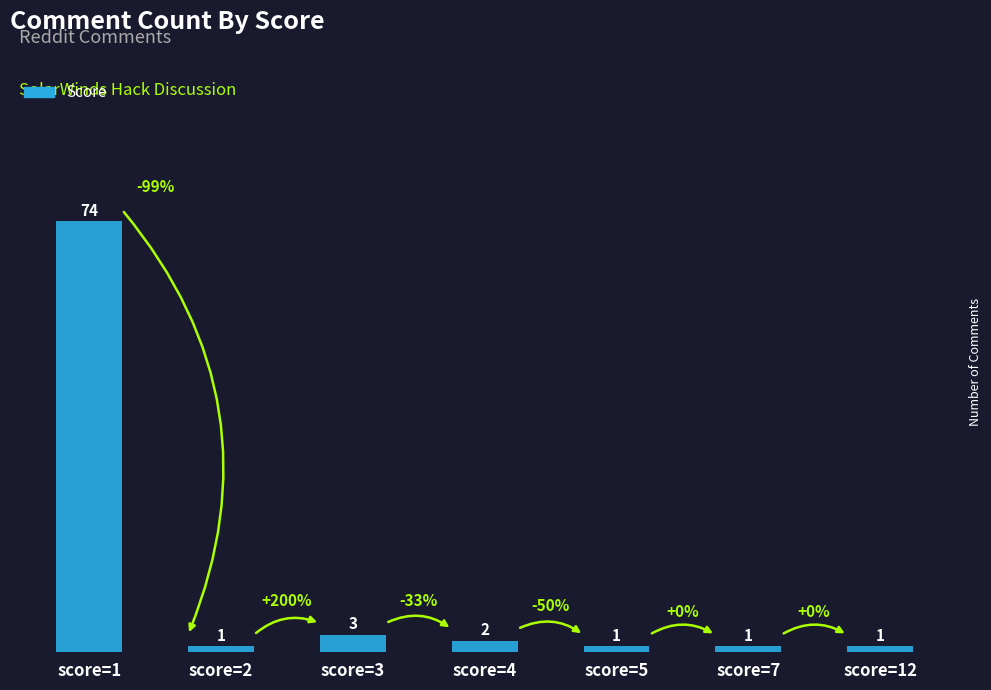

What is the maximum value shown in the chart?

74